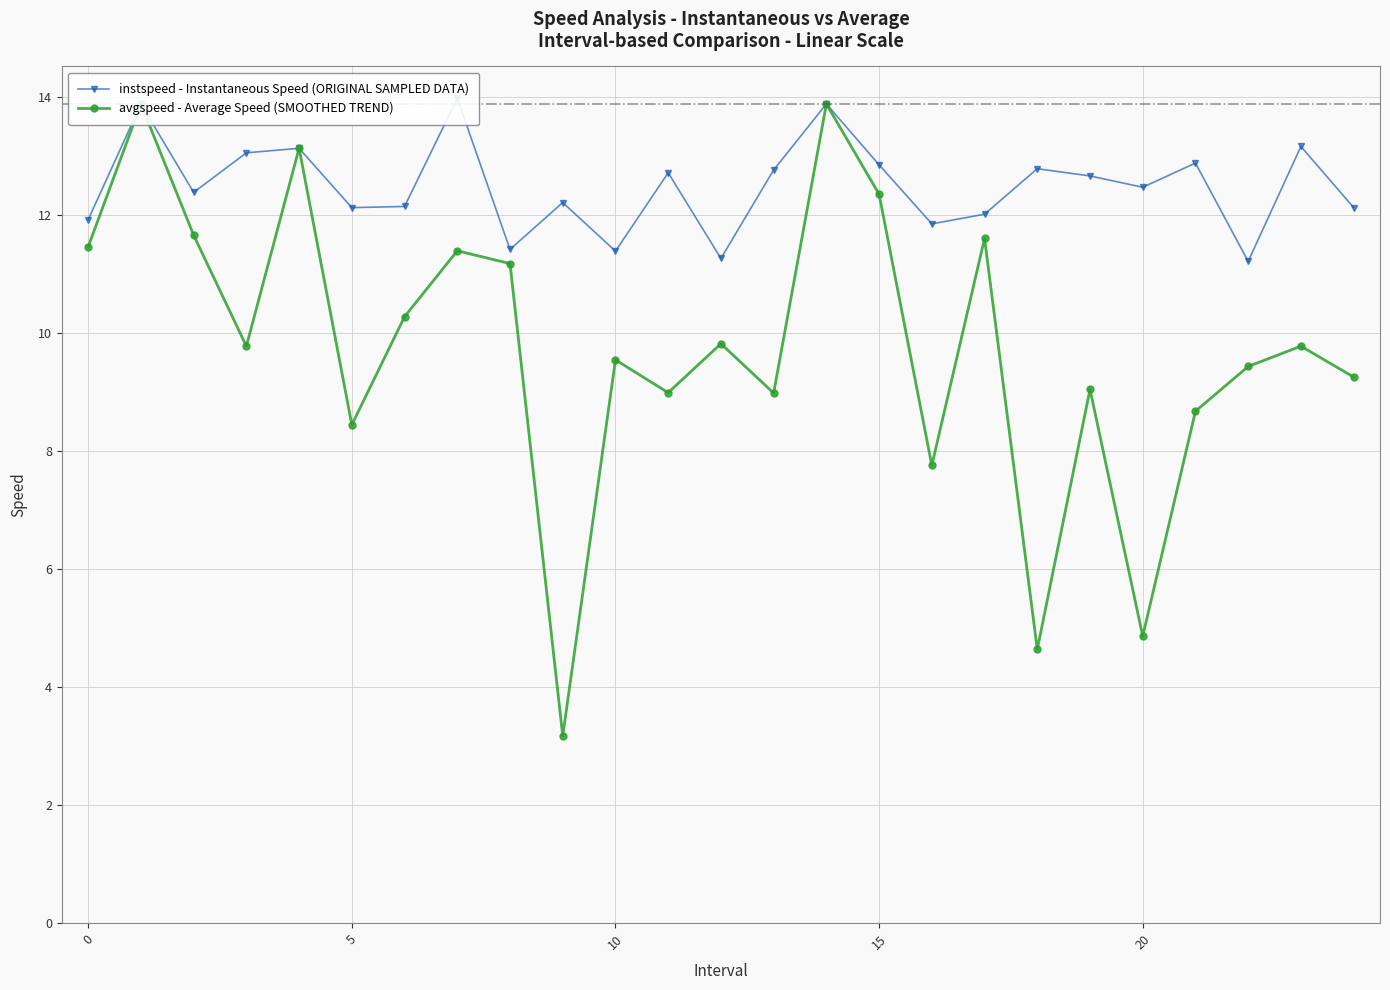

What is the lowest value of the instspeed - Instantaneous Speed (ORIGINAL SAMPLED DATA) series?

11.2